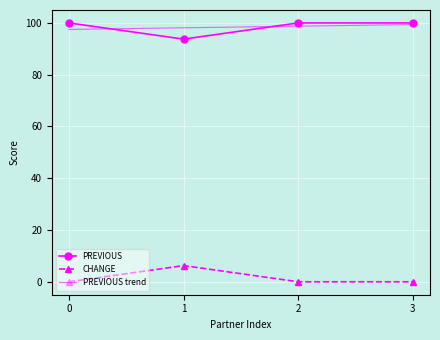

Is the value of PREVIOUS at 0 greater than the value of PREVIOUS trend at 0?

Yes